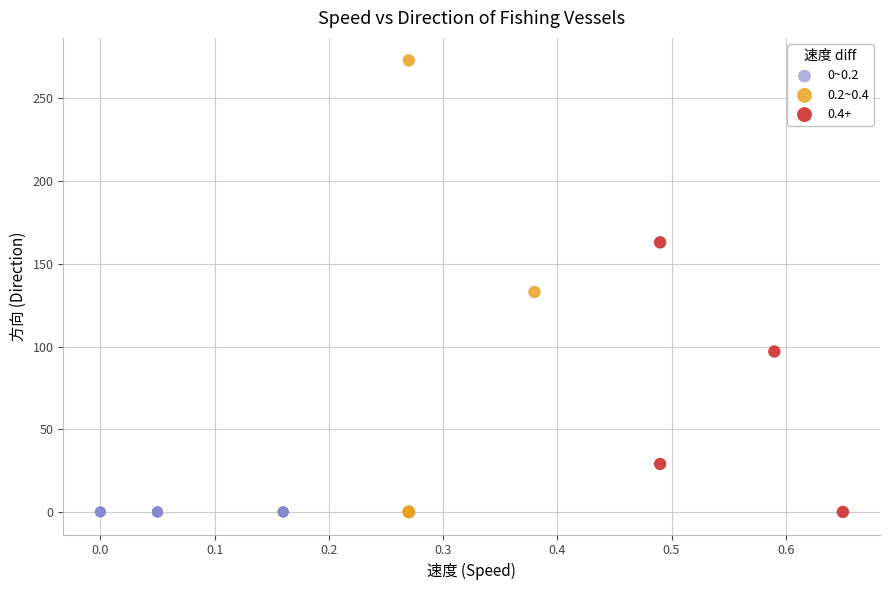

Which series reaches the maximum Y coordinate?

0.2~0.4